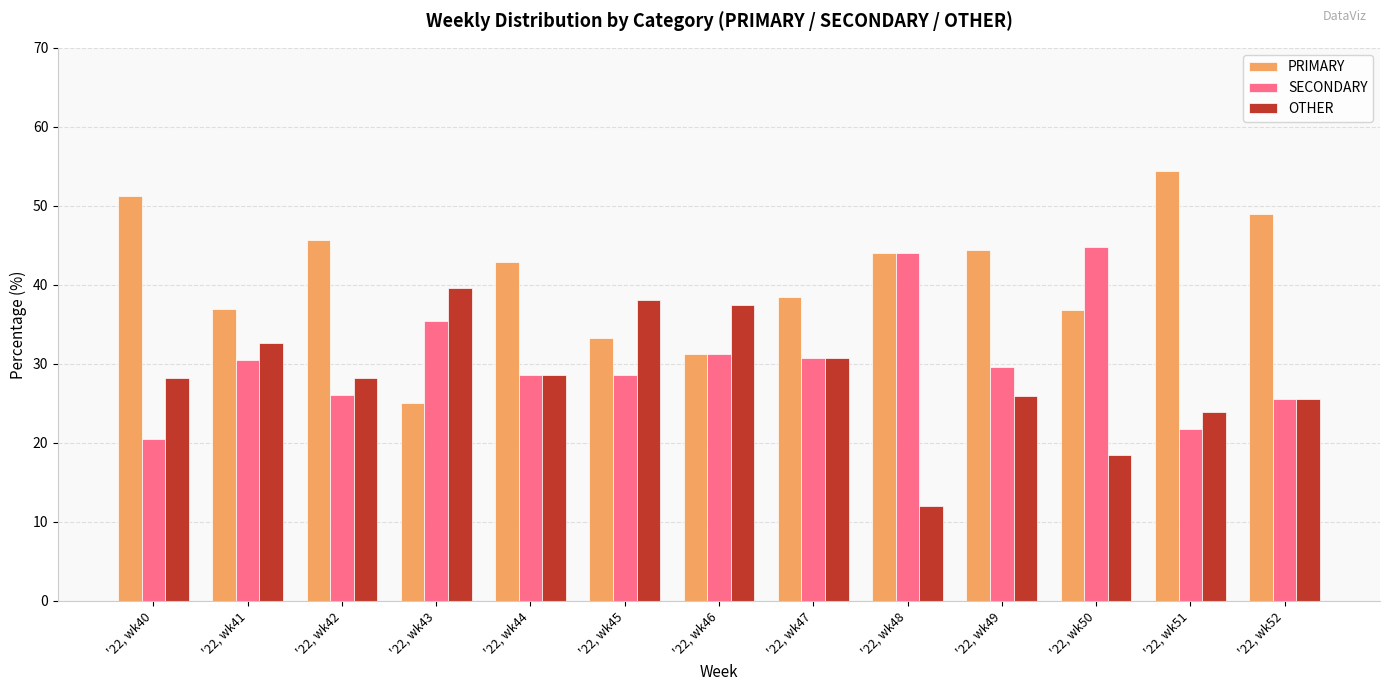

What is the lowest value of the SECONDARY series?

20.5